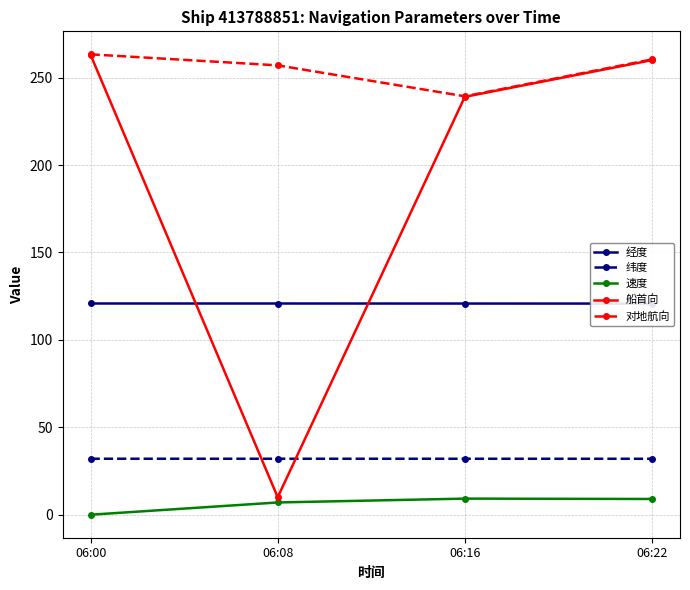

True or false: 对地航向 and 纬度 intersect in this chart.

False